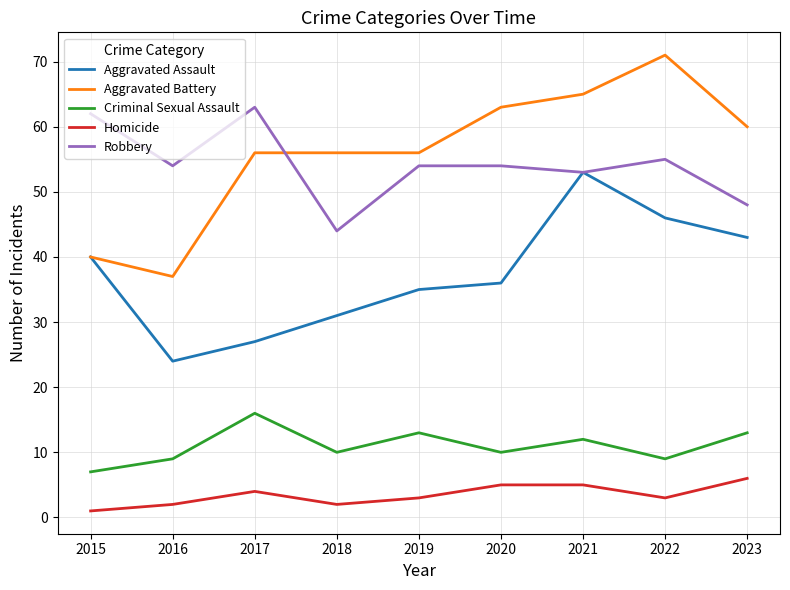

Rank the series at 2019 from highest to lowest value.

Aggravated Battery, Robbery, Aggravated Assault, Criminal Sexual Assault, Homicide